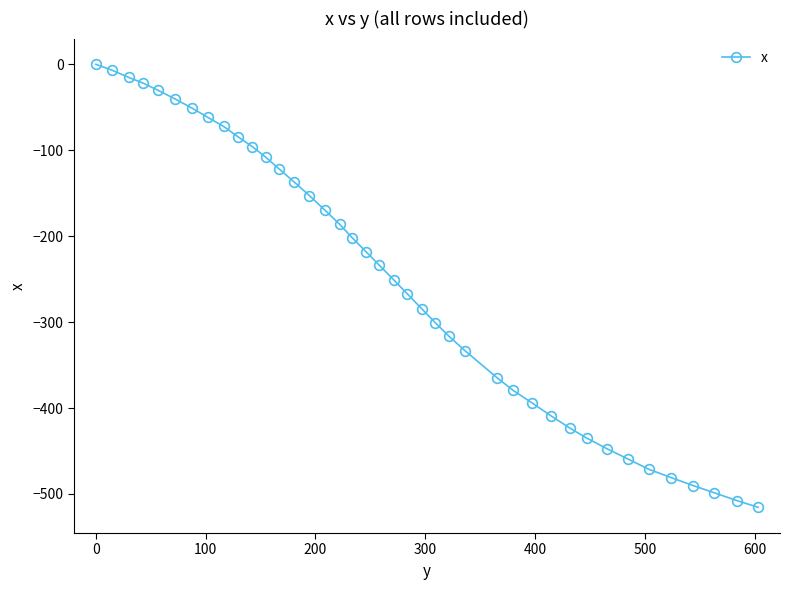

What is the average value?

-250.9